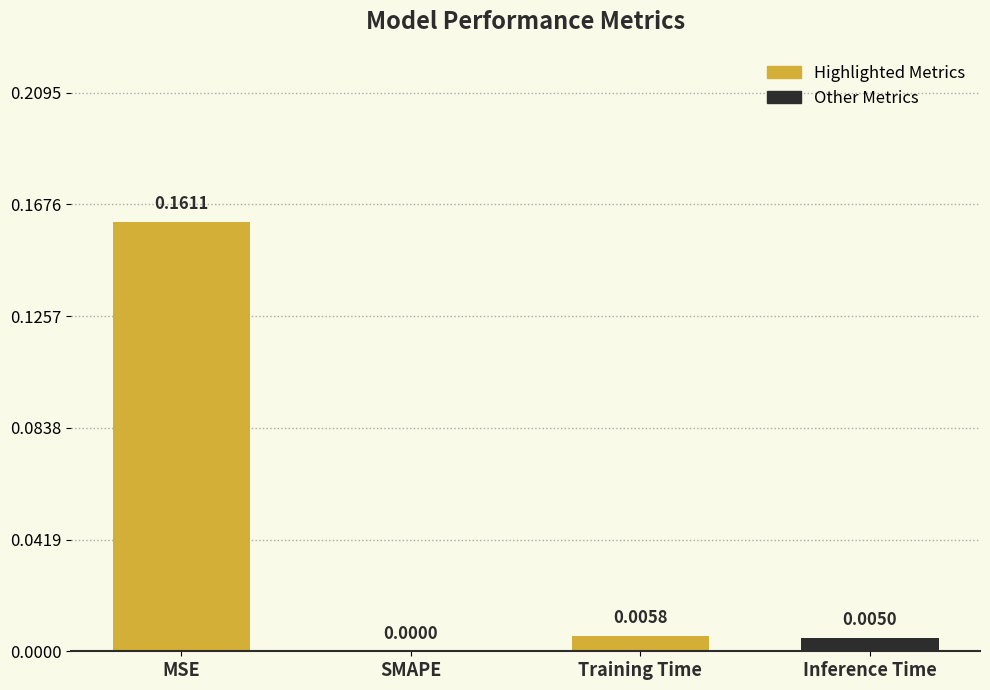

How many distinct data groups are displayed?

1